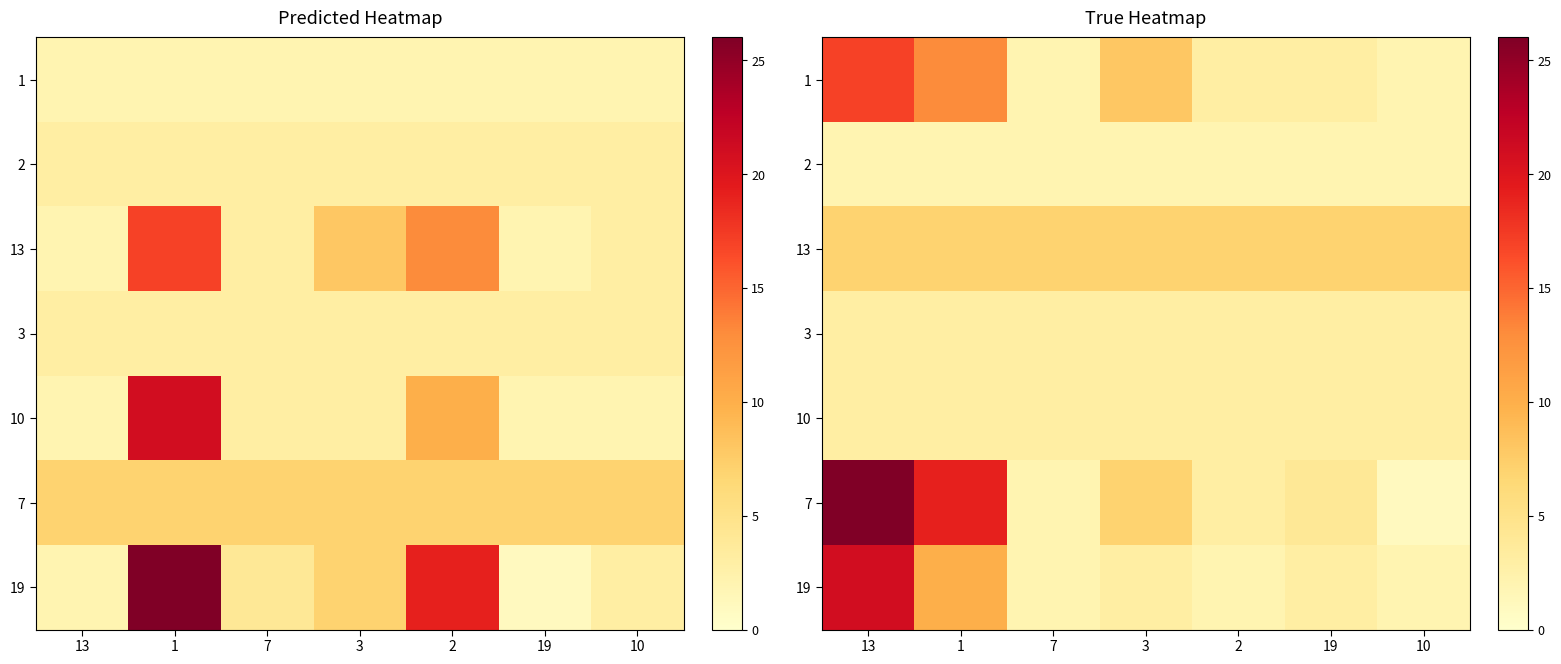

List the series in order of their peak value, lowest first.

2, 3, 10, 13, 1, 19, 7